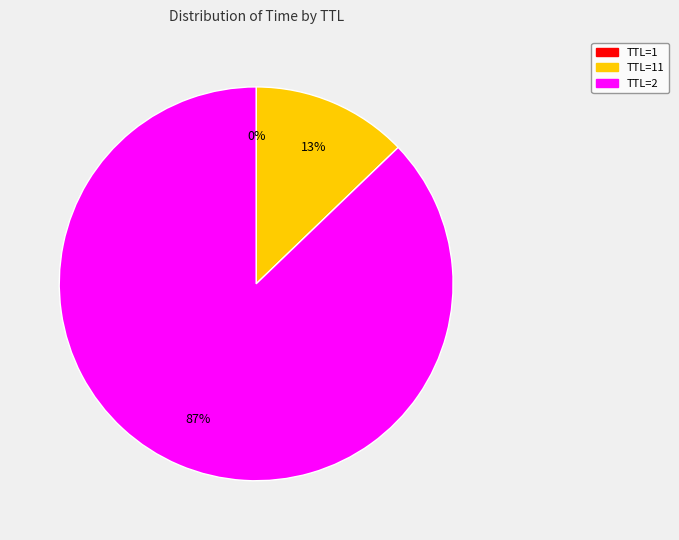

Is there a majority slice in this chart?

Yes